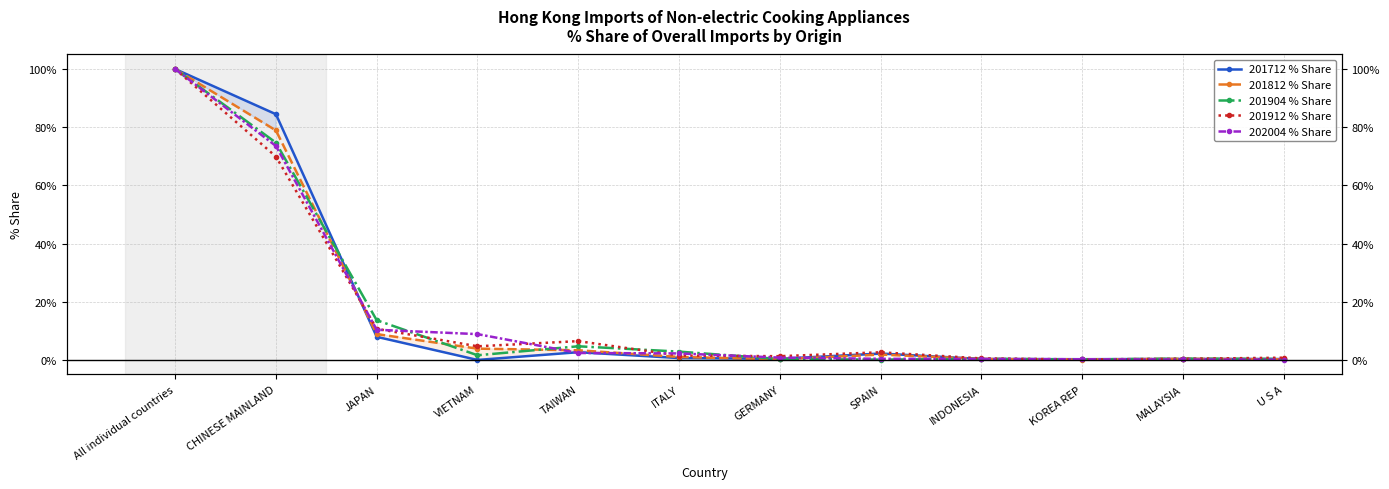

At which label does 201904 % Share first exceed 1?

All individual countries